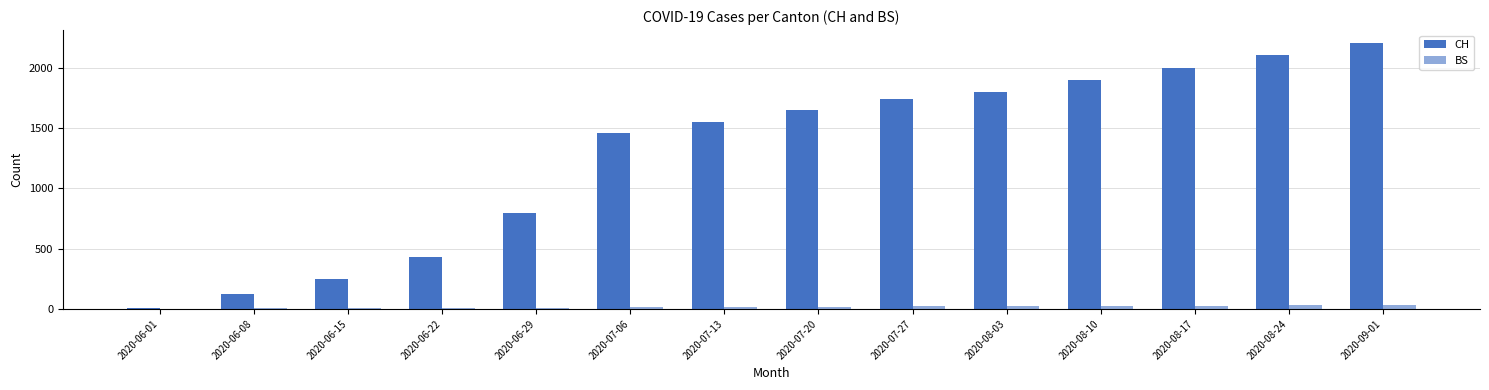

How many categories are shown in the chart?

14